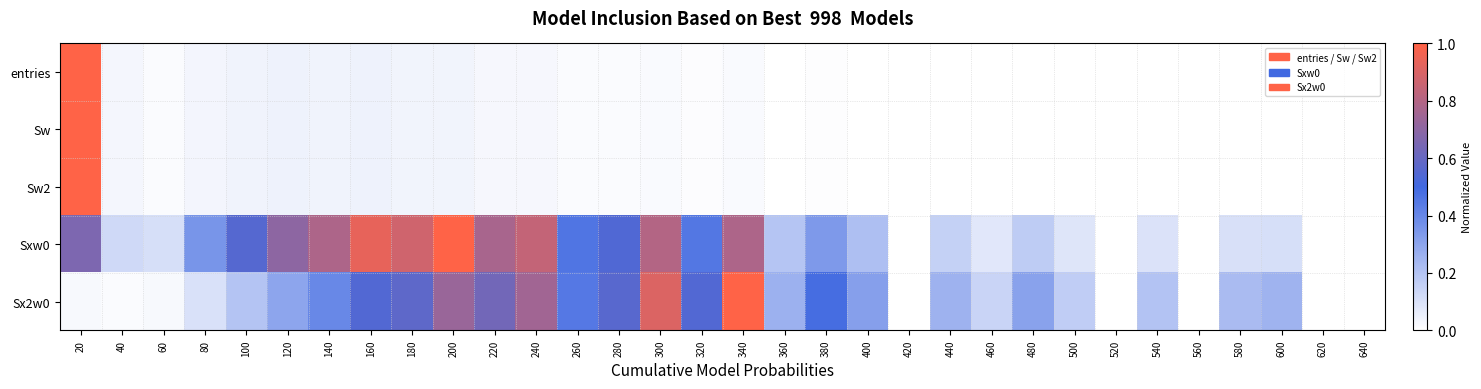

How many categories are shown in the chart?

32